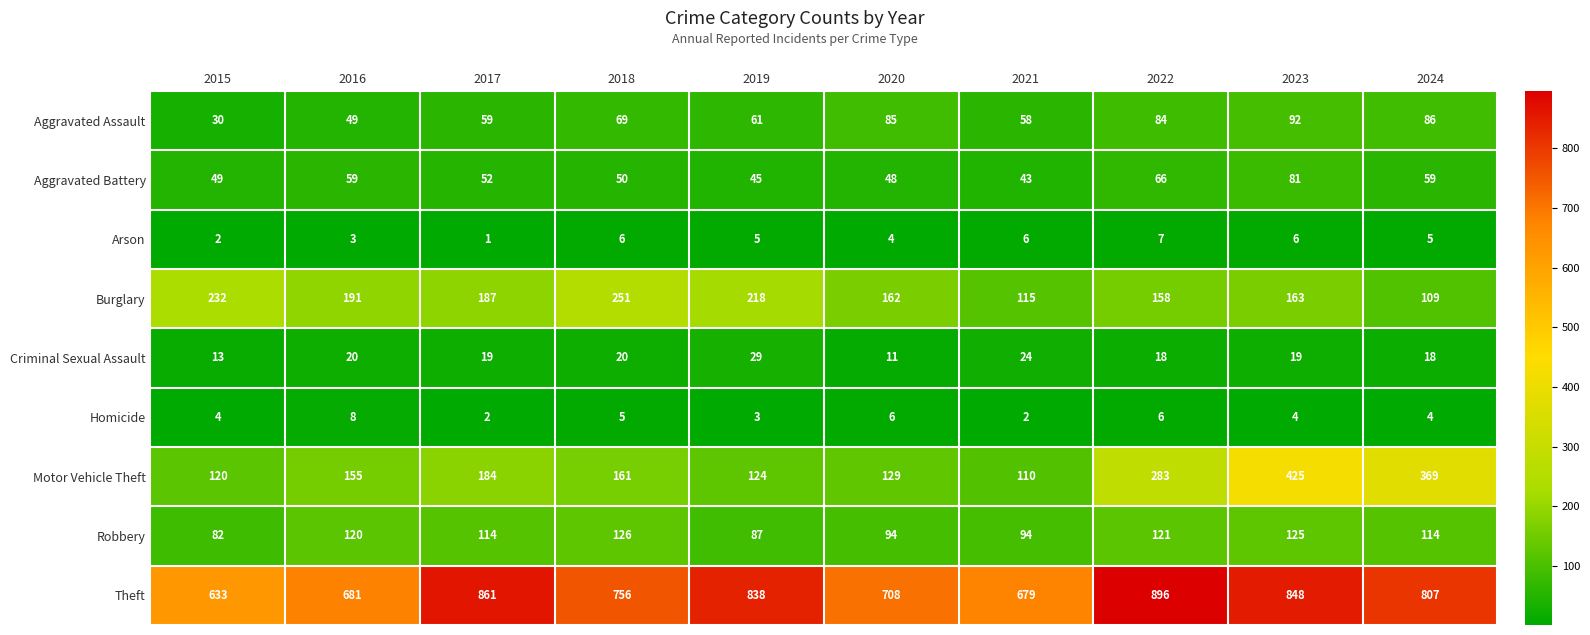

What value does the Robbery series have at 2020, to the nearest 5?

95